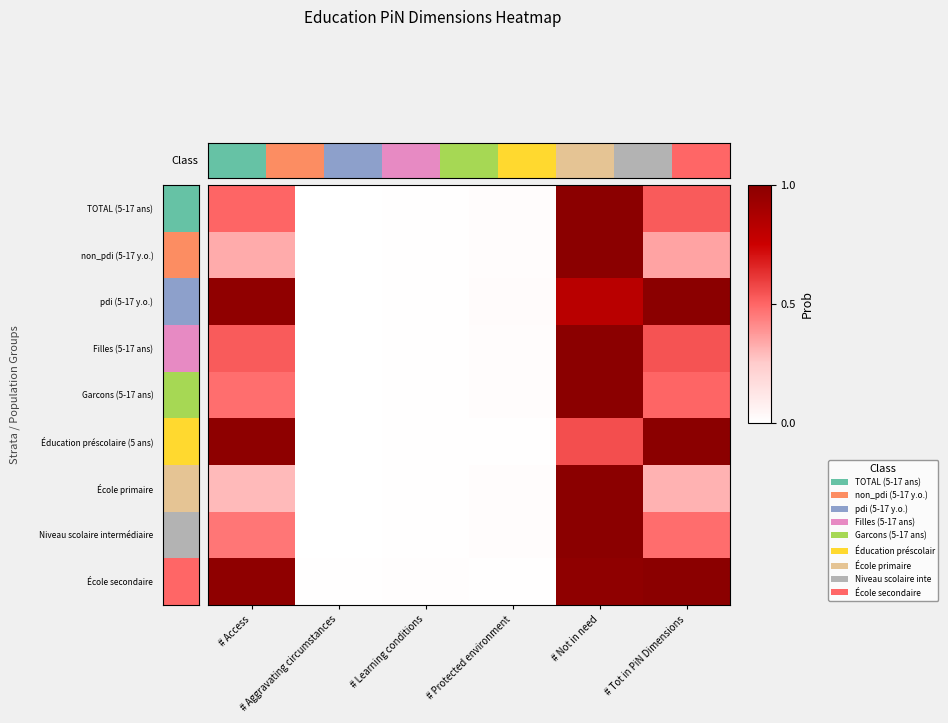

At how many categories does at least one series exceed 0?

6